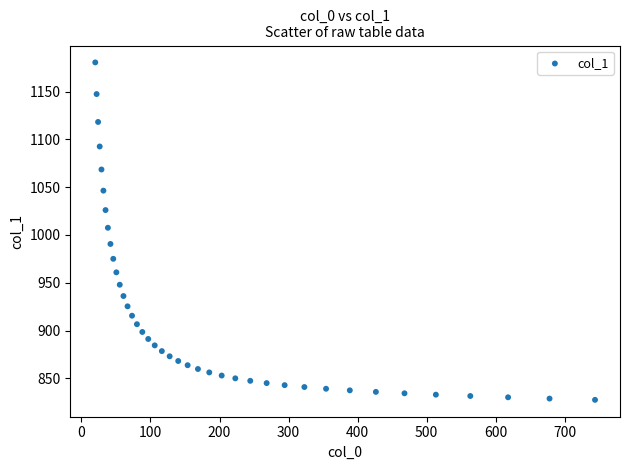

What is the range of X values (max minus min)?

723.9